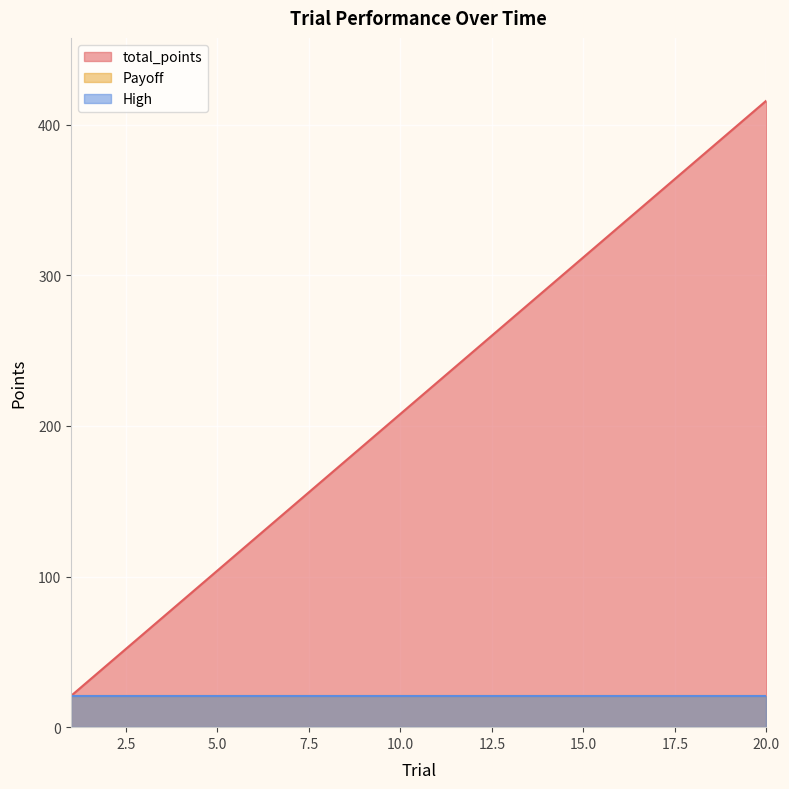

At which label does total_points first exceed 228?

11